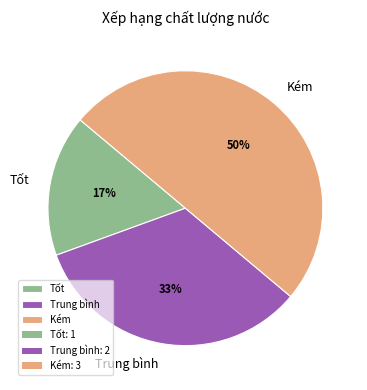

What is the ratio of the value at Tốt to the value at Trung bình?

0.5